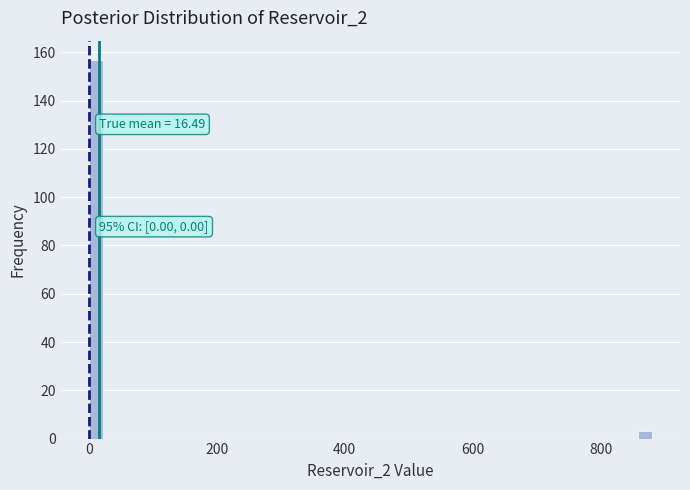

Read against the x-axis, roughly where is the centre of the tallest bar?

20